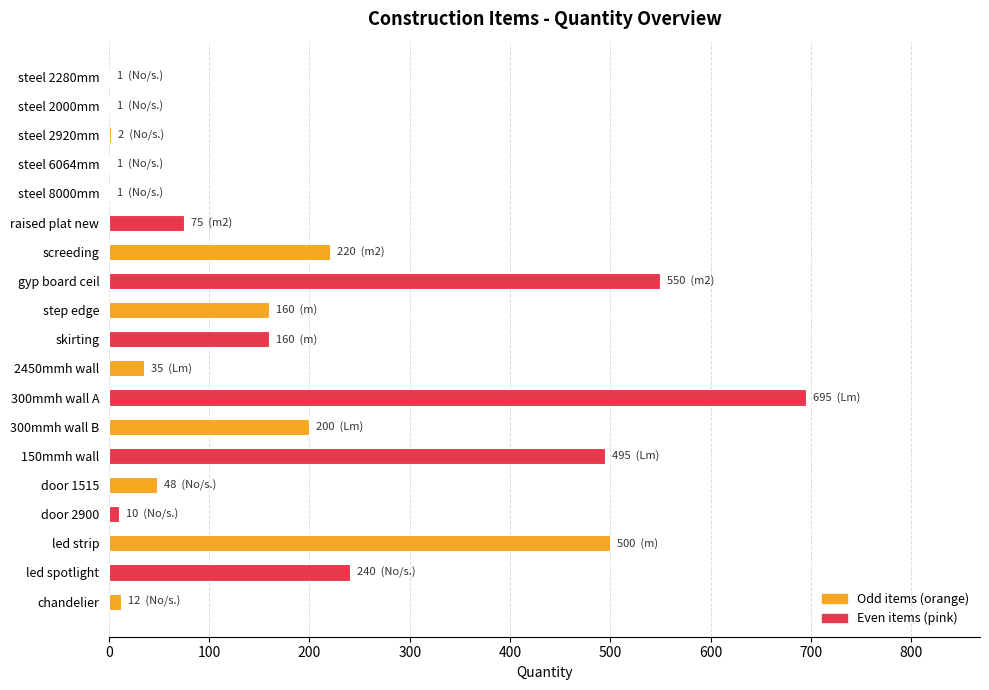

Is it true that the value at skirting is 222?

False